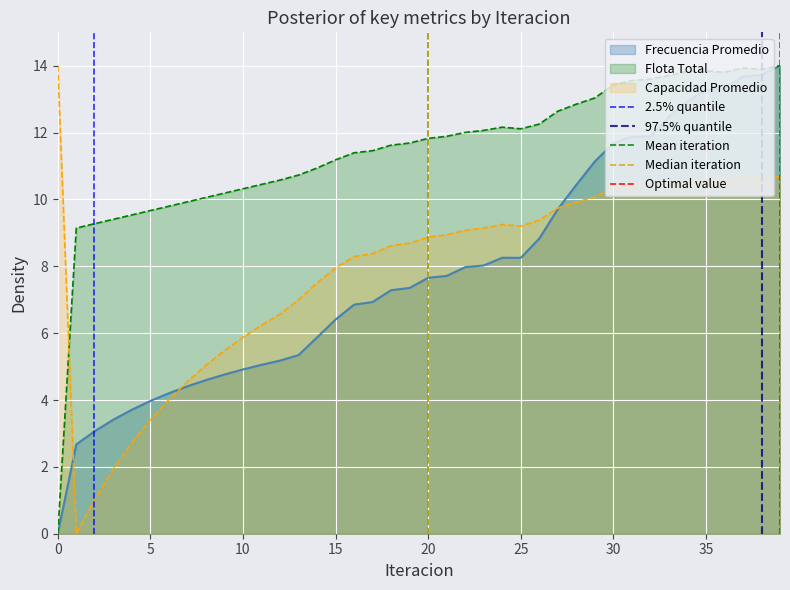

The value of Median iteration at 20 is 0. True or false?

True